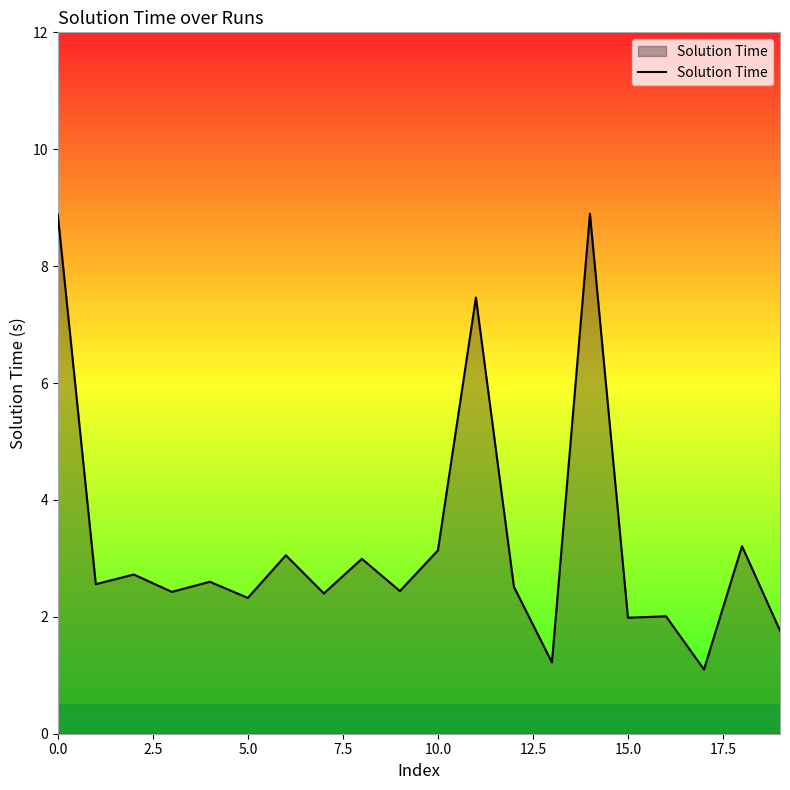

What is the greatest value displayed?

8.9